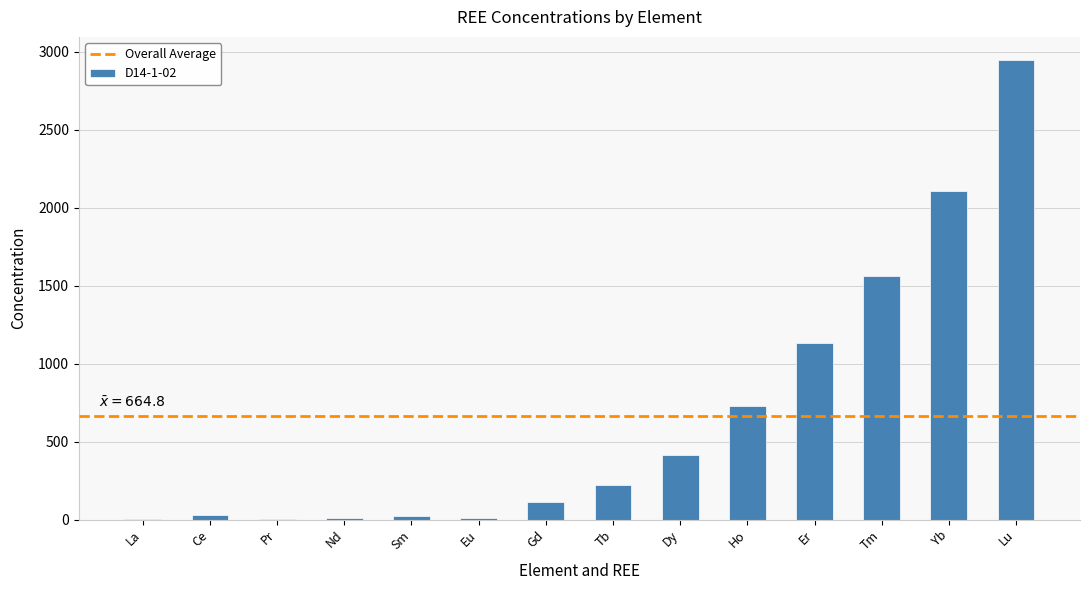

How many data points does each series have?

14